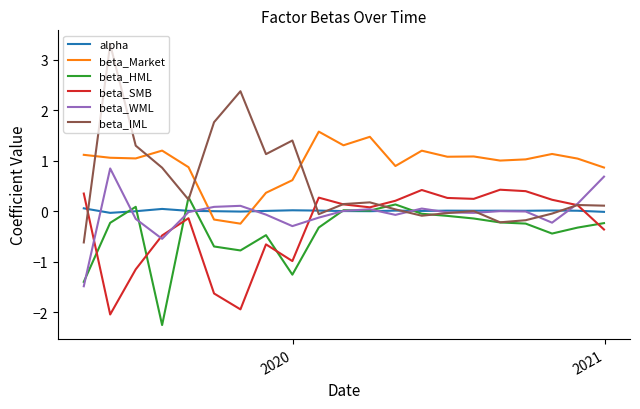

True or false: beta_SMB has more than 1 points higher than both neighbors.

True